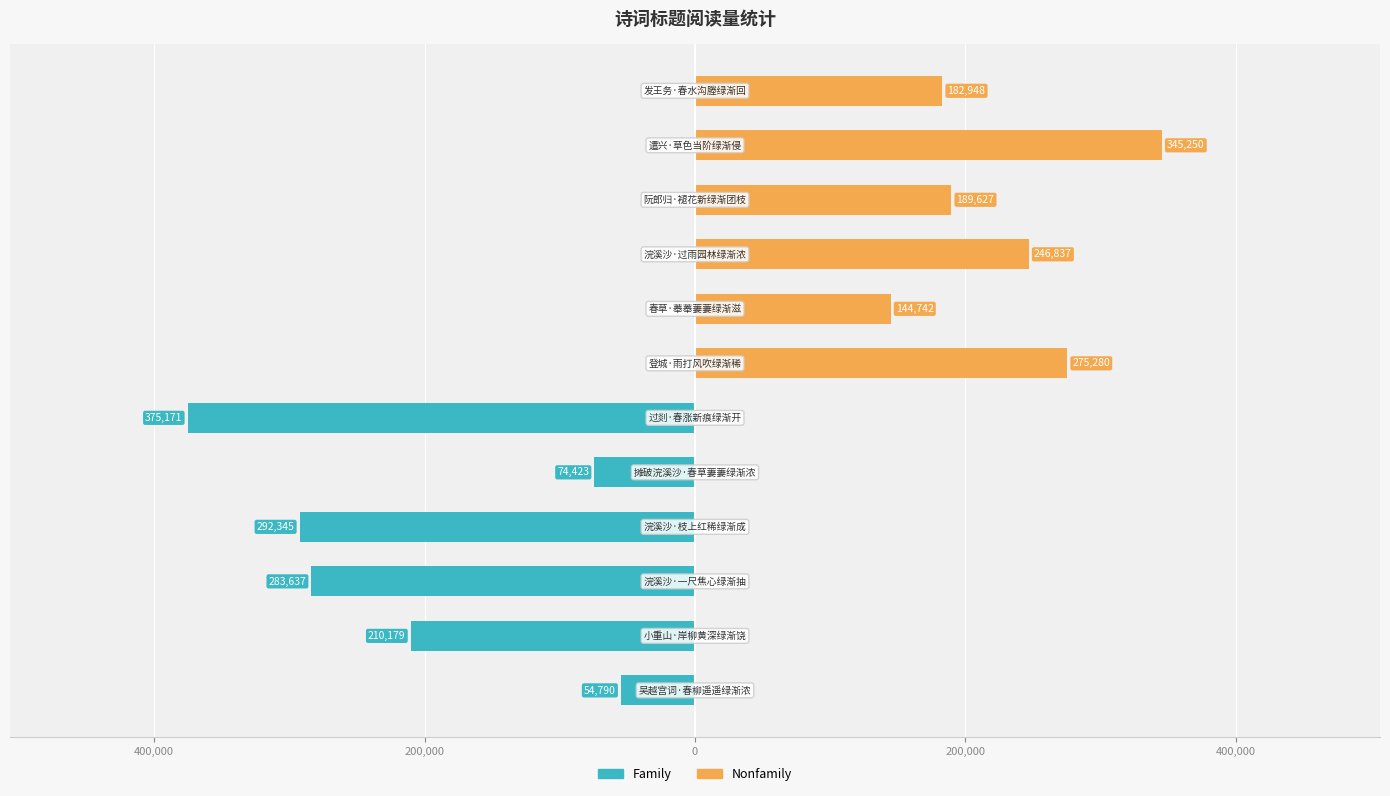

What is the greatest value displayed?

345250